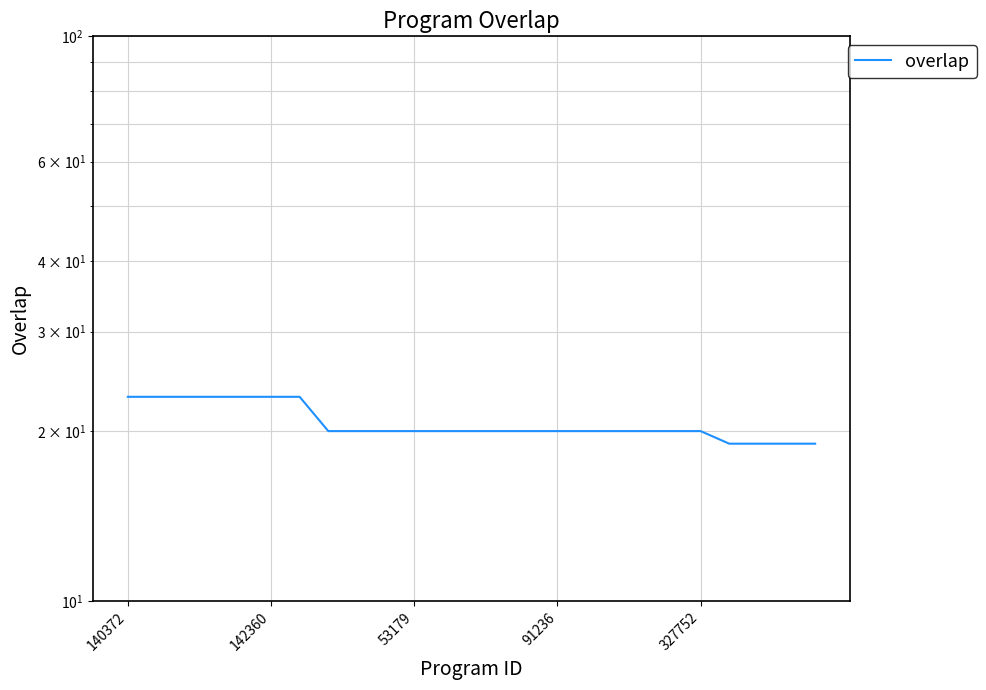

What is the sum of all values?

517